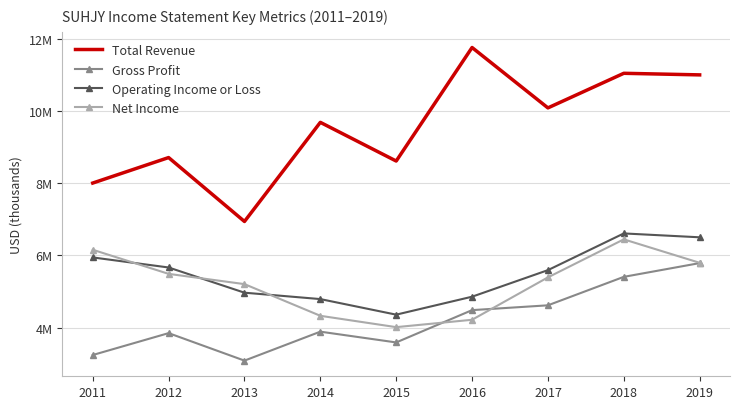

Reading left to right, extract all data points from this chart.

Total Revenue: 2011=8006800	2012=8713500	2013=6940900	2014=9690200	2015=8617000	2016=11765500	2017=10091000	2018=11050600	2019=11006500
Gross Profit: 2011=3237600	2012=3844600	2013=3082000	2014=3885200	2015=3586300	2016=4482400	2017=4615900	2018=5405300	2019=5786600
Operating Income or Loss: 2011=5943800	2012=5665000	2013=4966000	2014=4788700	2015=4356700	2016=4854800	2017=5591600	2018=6609600	2019=6502200
Net Income: 2011=6156400	2012=5488000	2013=5203700	2014=4325100	2015=4010500	2016=4214900	2017=5391100	2018=6445200	2019=5795000